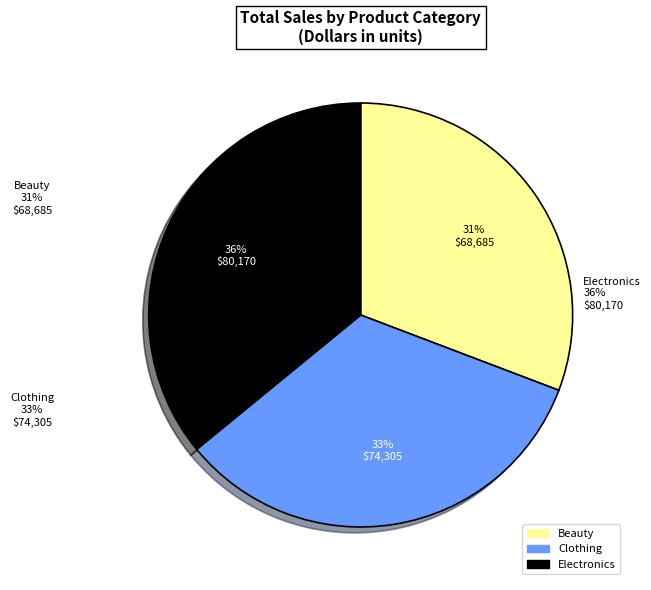

Is there any slice that represents more than half of the pie?

No